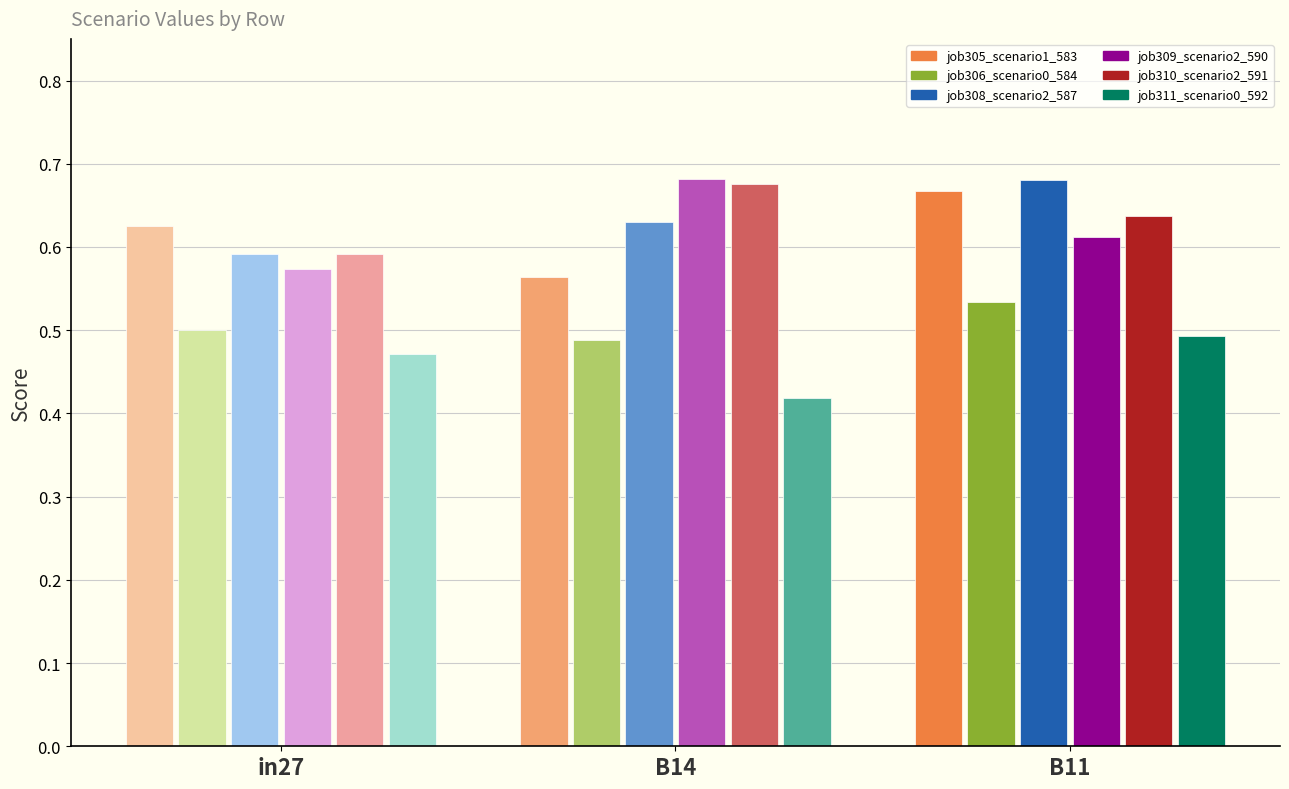

What is the difference between the maximum and minimum values in the job310_scenario2_591 series?

0.1